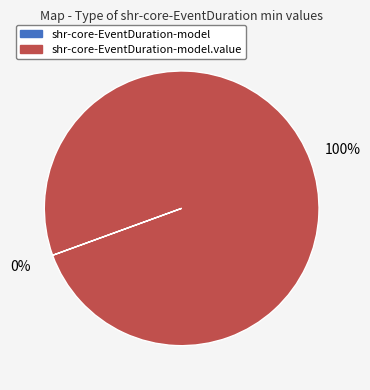

Is there a majority slice in this chart?

Yes